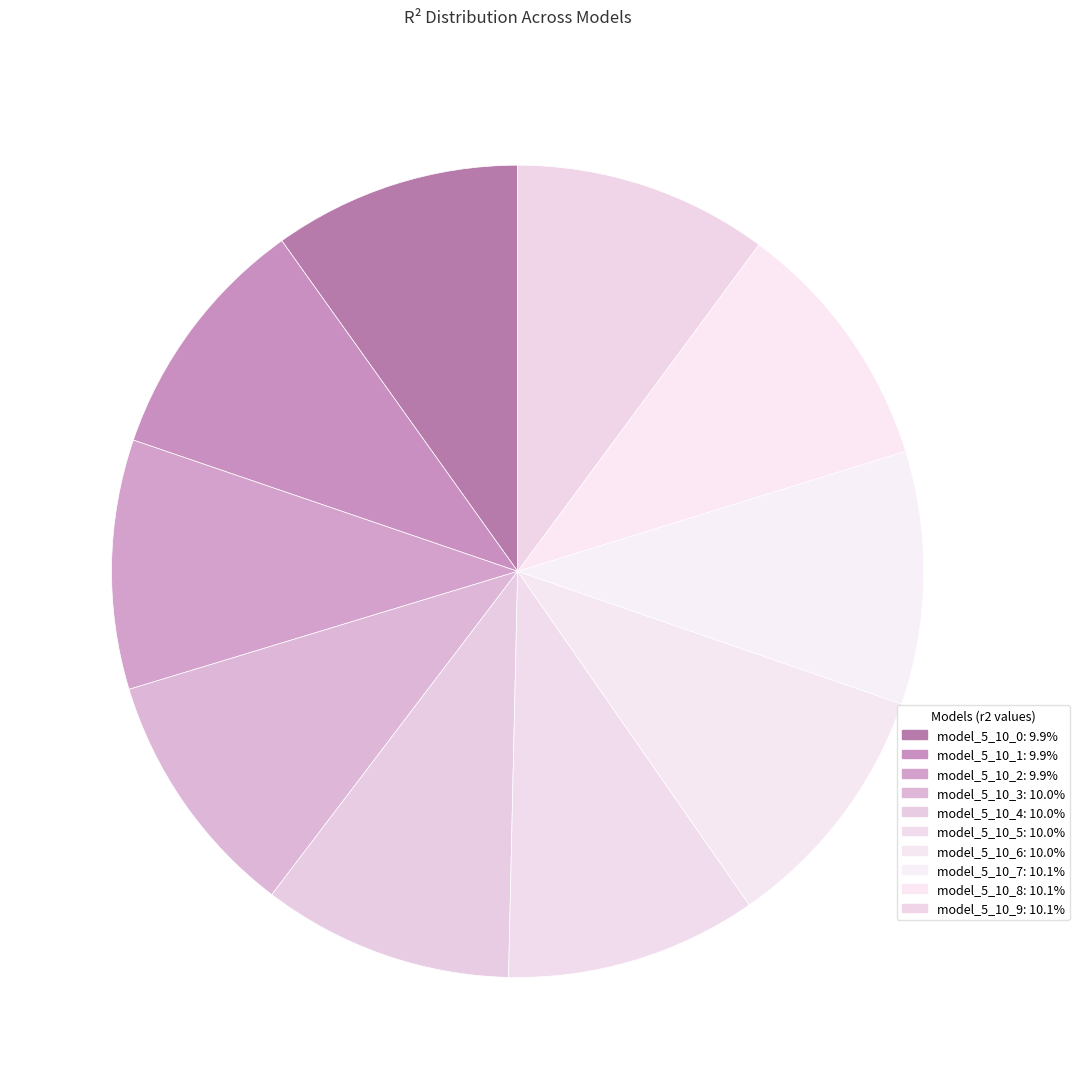

Which slice is the smallest?

model_5_10_0